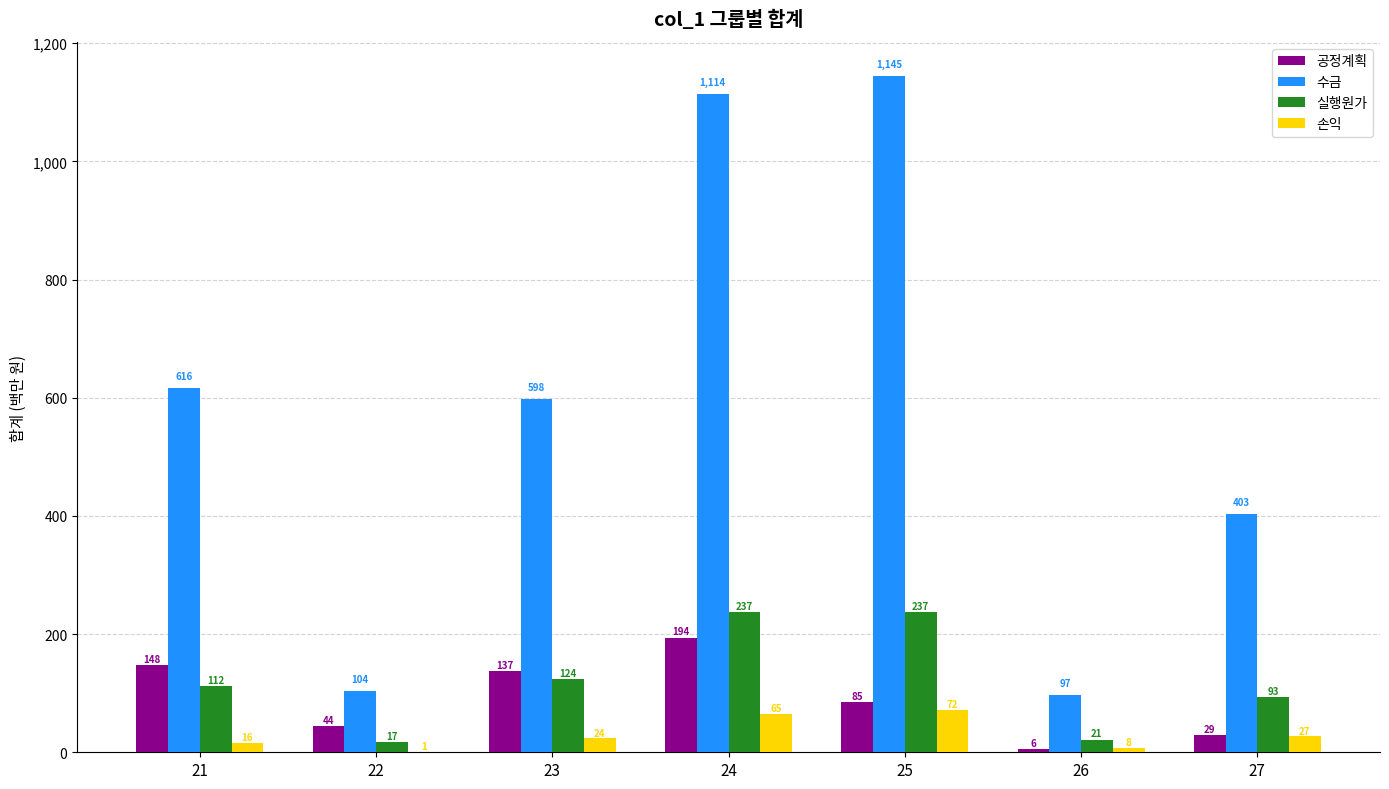

Where is 공정계획 nearest to the value 100?

25